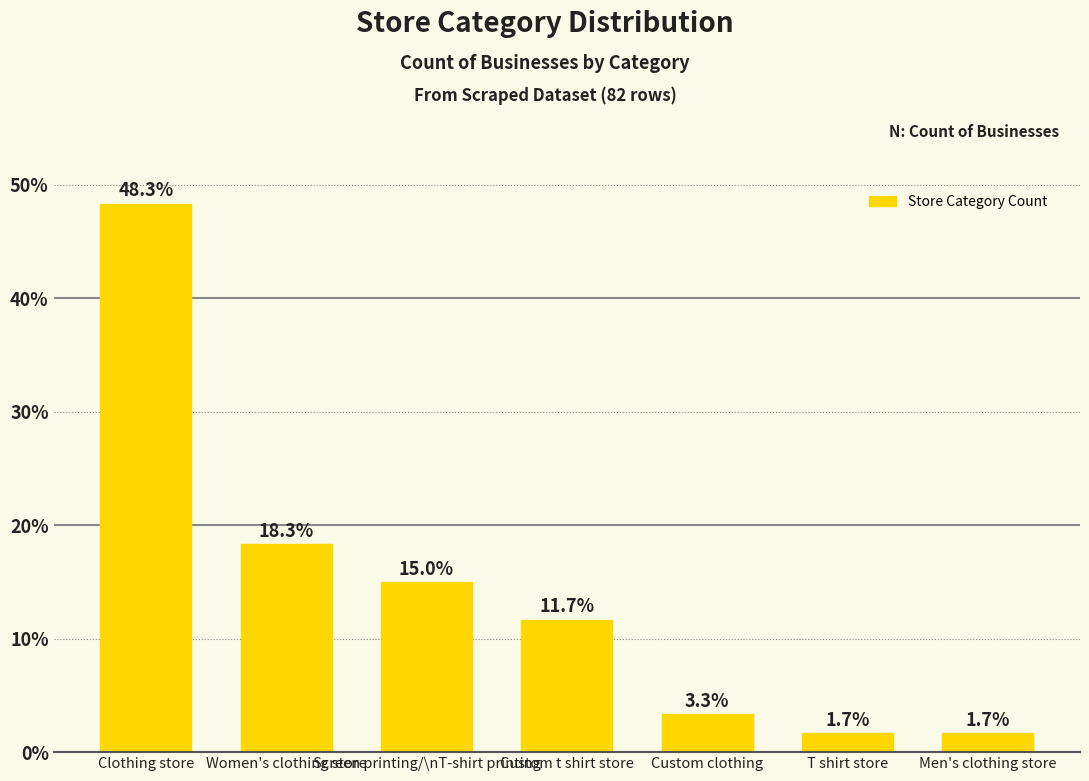

What is the maximum value shown in the chart?

48.3